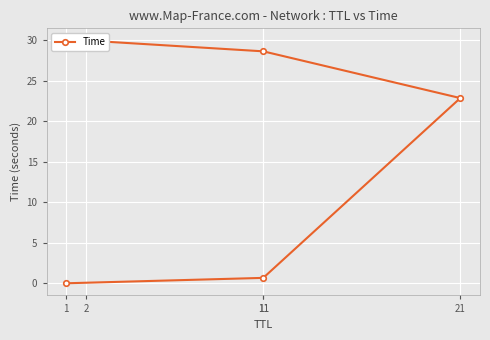

What is the value of the 2nd point from the left?

0.7